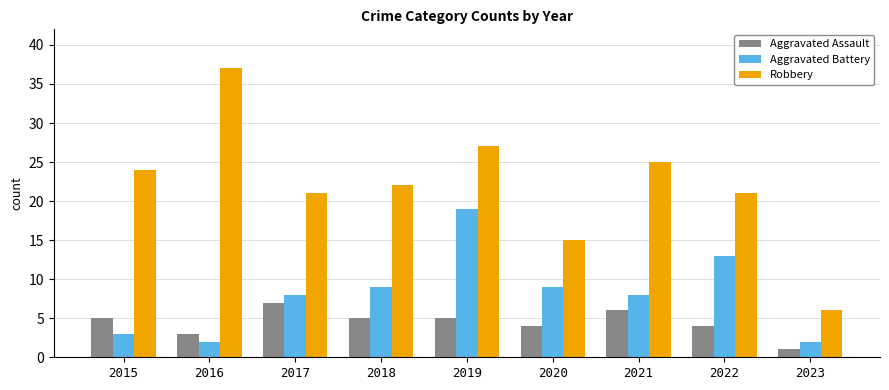

The Aggravated Assault series shows 1 at 2016. True or false?

False